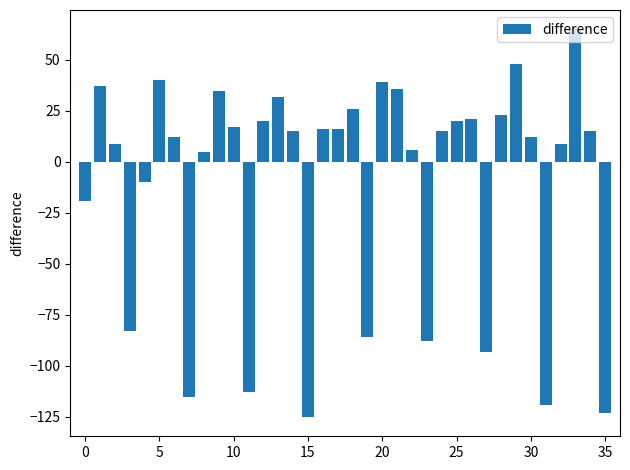

What is the smallest value displayed?

-125